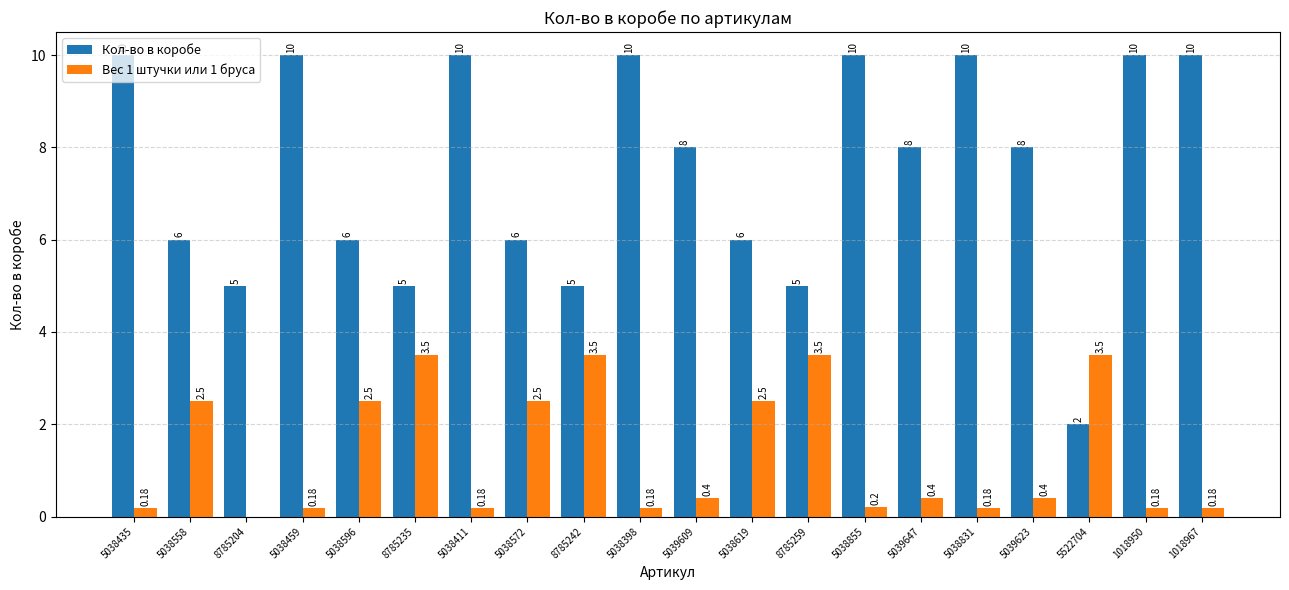

Which series changed the most between 5038596 and 5038411?

Кол-во в коробе